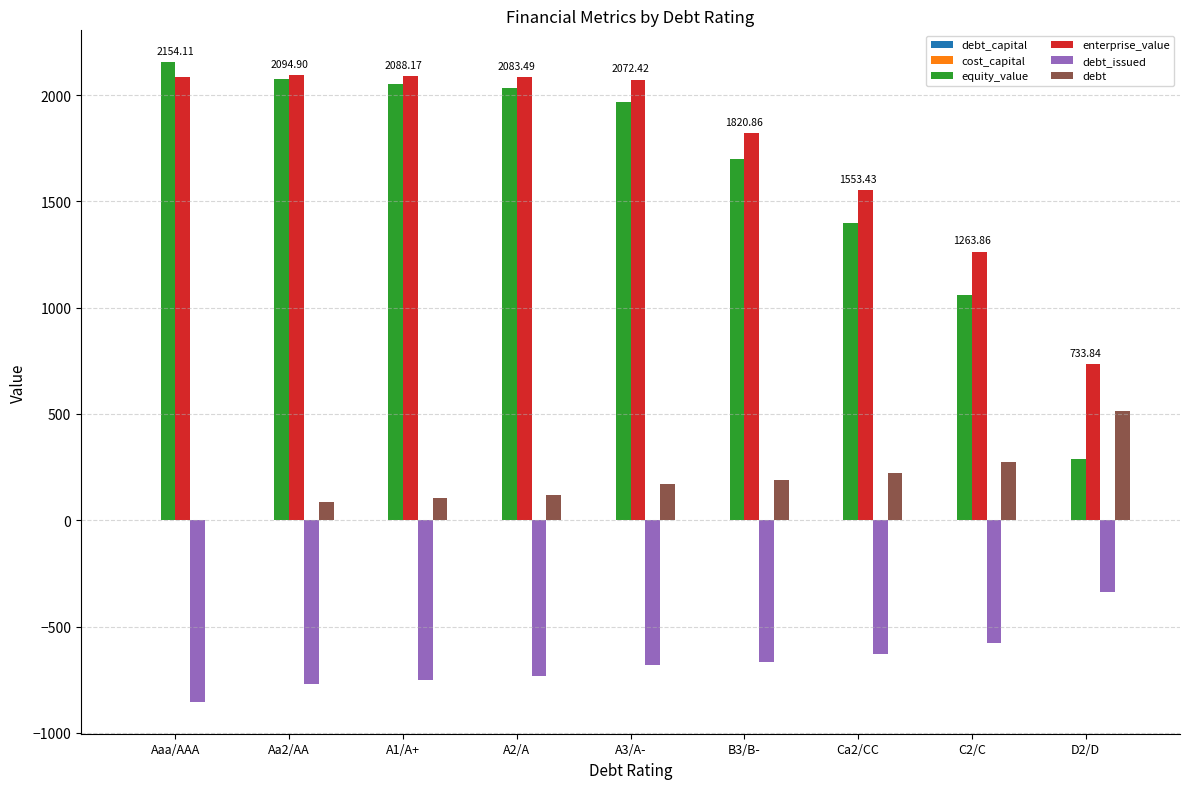

Which series changed the most between Ca2/CC and D2/D?

equity_value